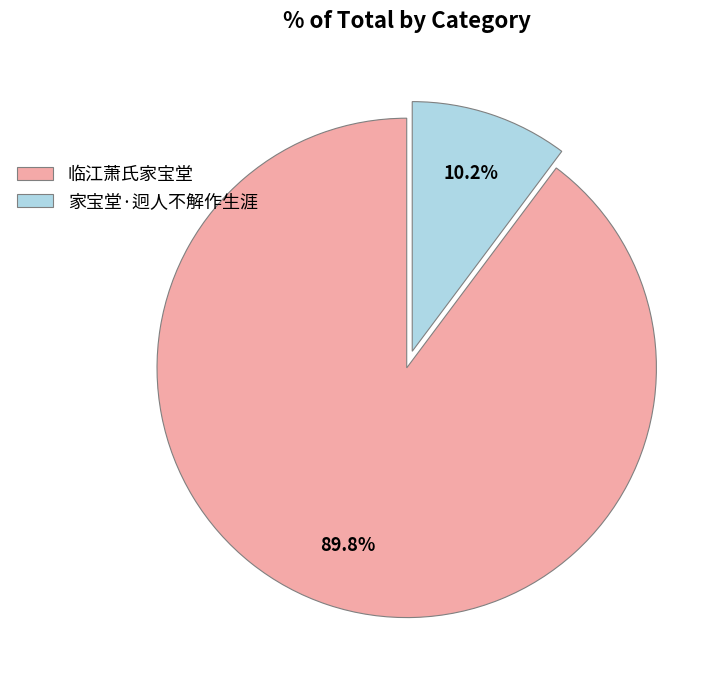

Combined, what portion of the pie is 家宝堂·迥人不解作生涯 and 临江萧氏家宝堂?

100.0%